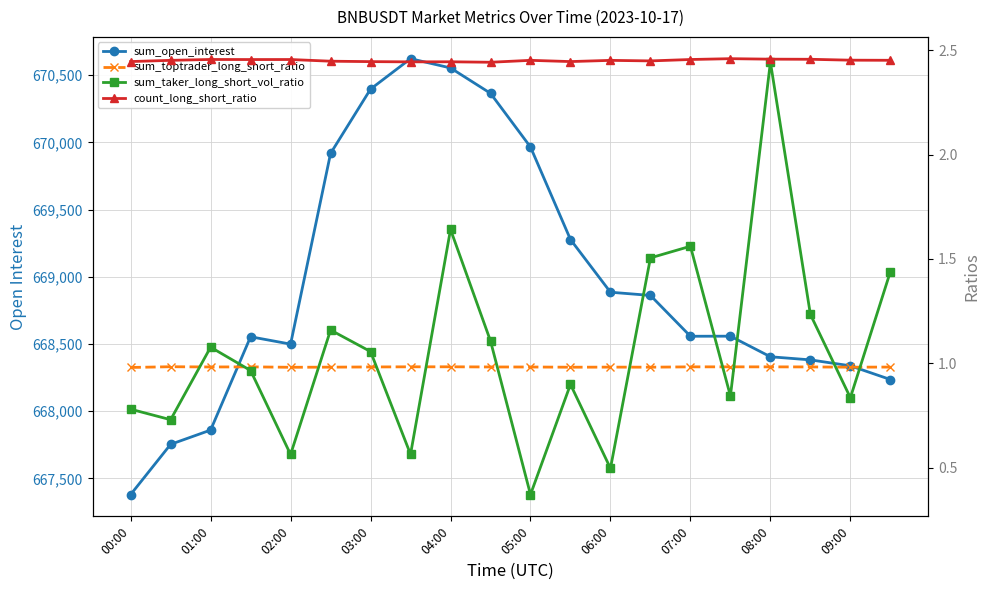

Count the sum_toptrader_long_short_ratio values in the range 0 to 1.

20